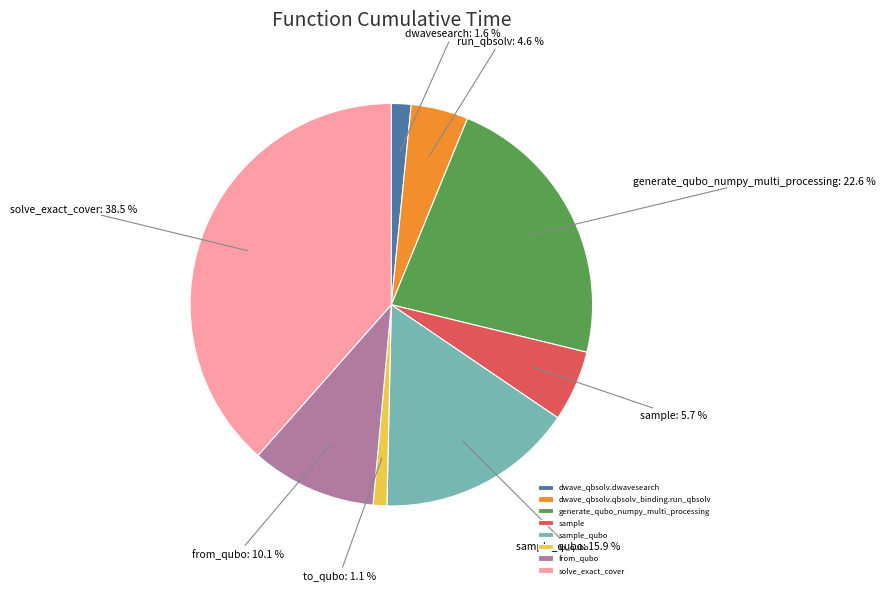

Which category has the biggest portion of the pie?

solve_exact_cover